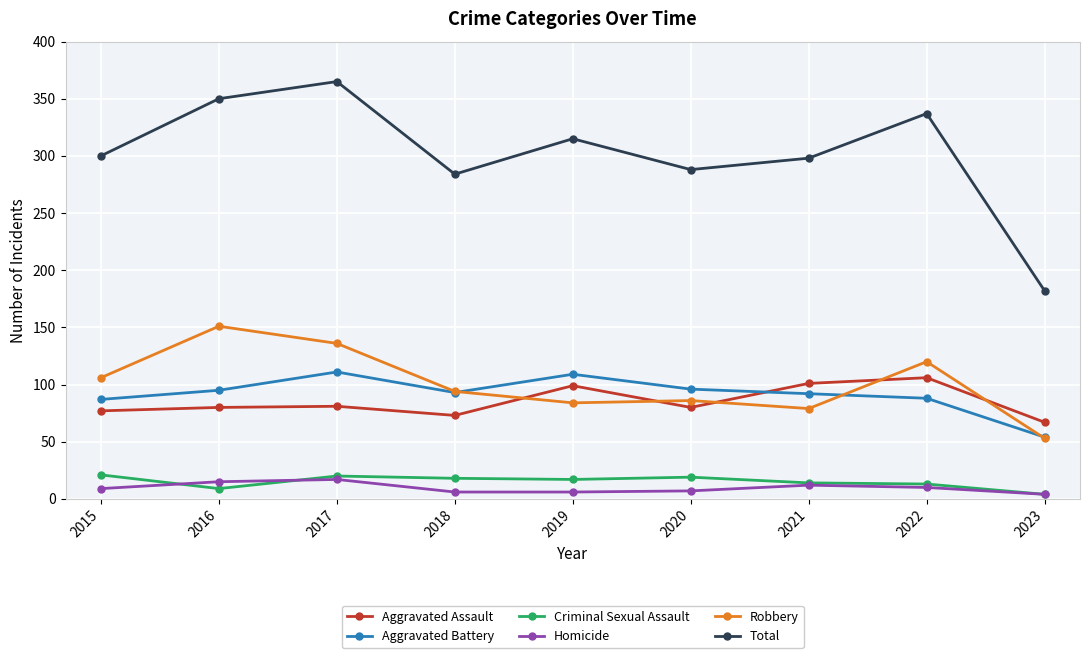

Is it true that Aggravated Assault equals 99 at 2019?

True